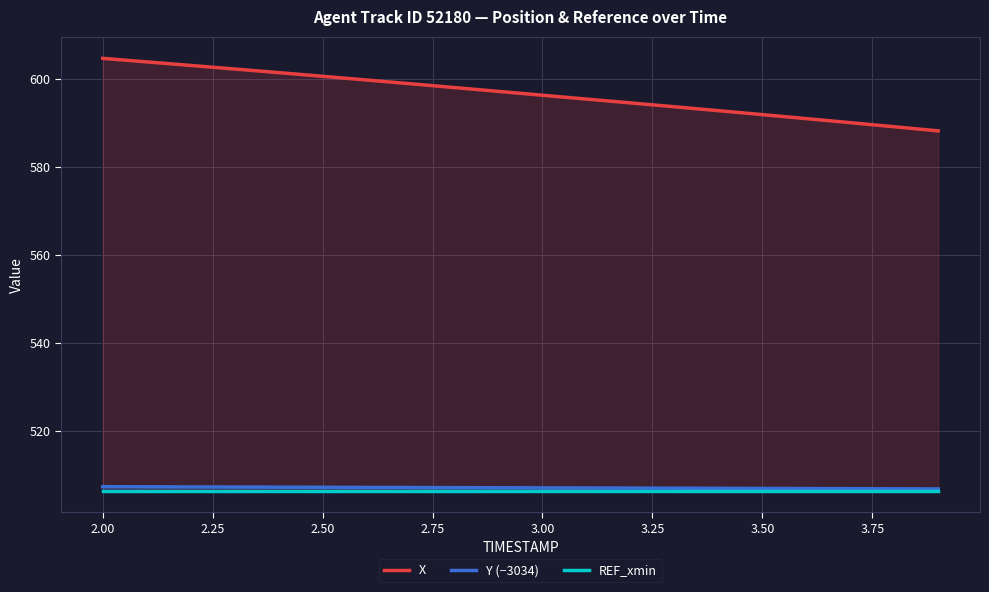

What is the average value of the REF_xmin series?

506.5